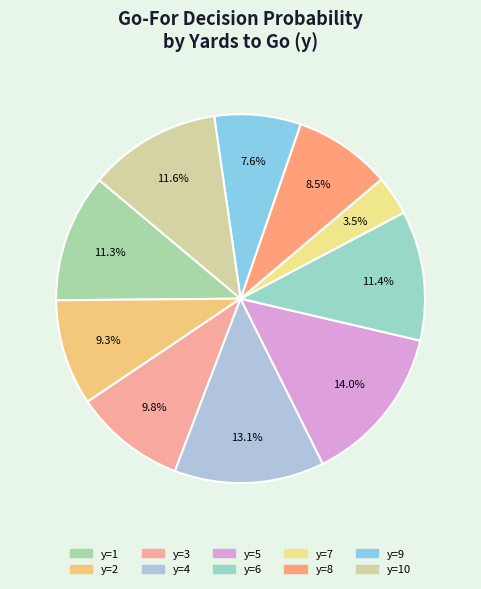

How many slices are in this pie chart?

10